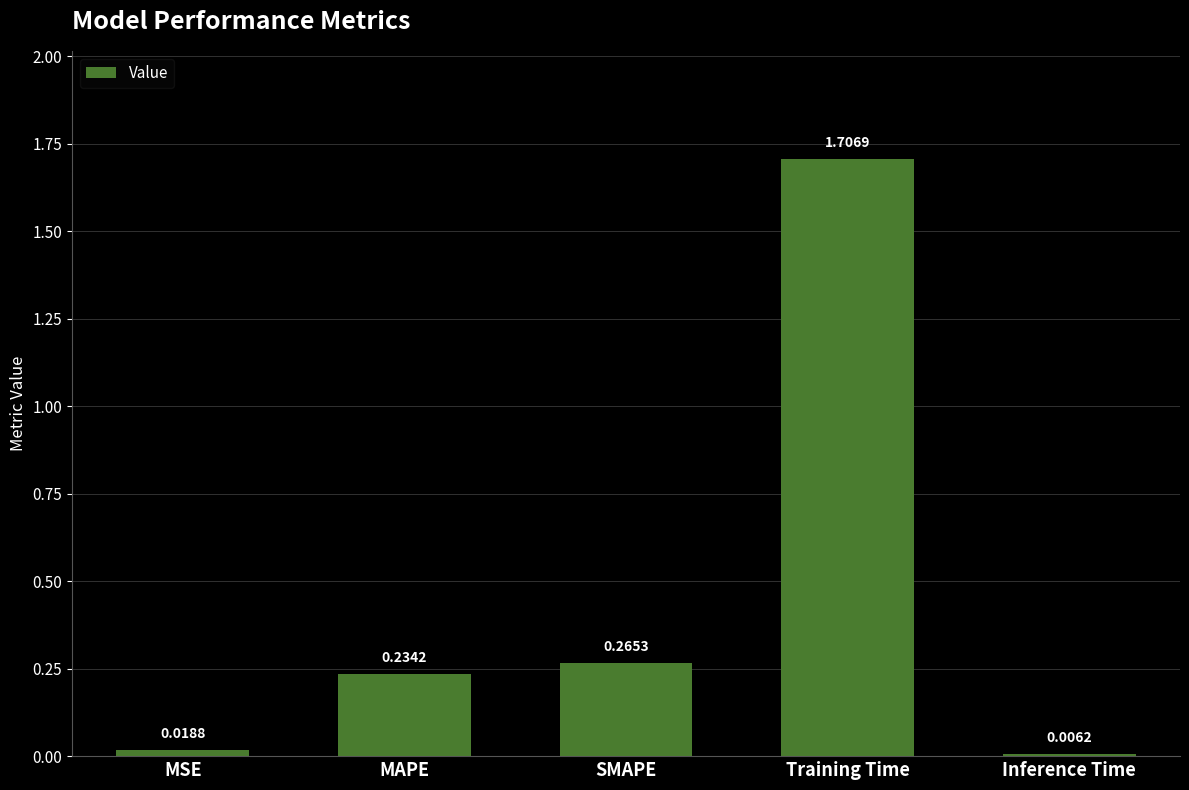

How many distinct data groups are displayed?

1